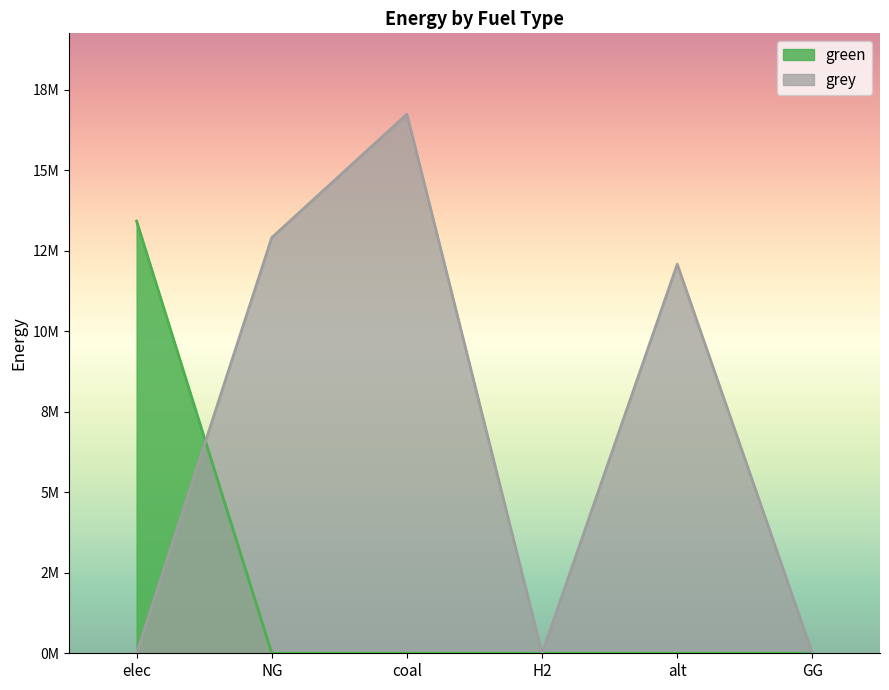

What is the difference between the grey values at coal and NG?

3833597.7